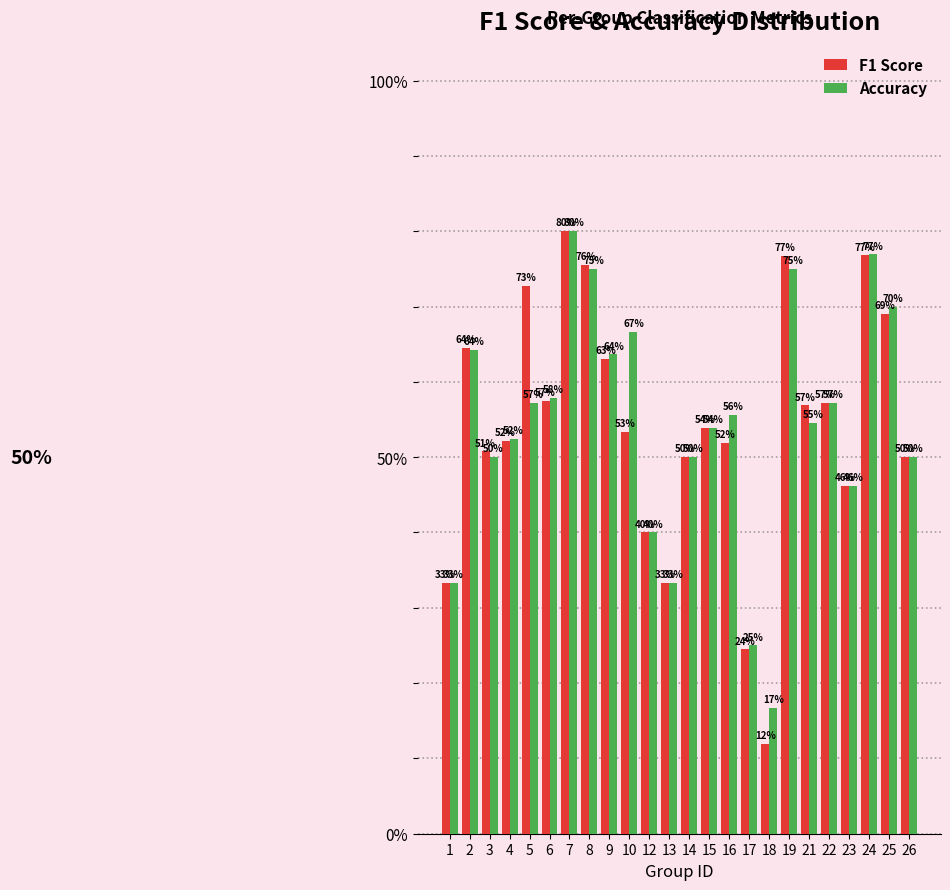

Are the bars horizontal?

No